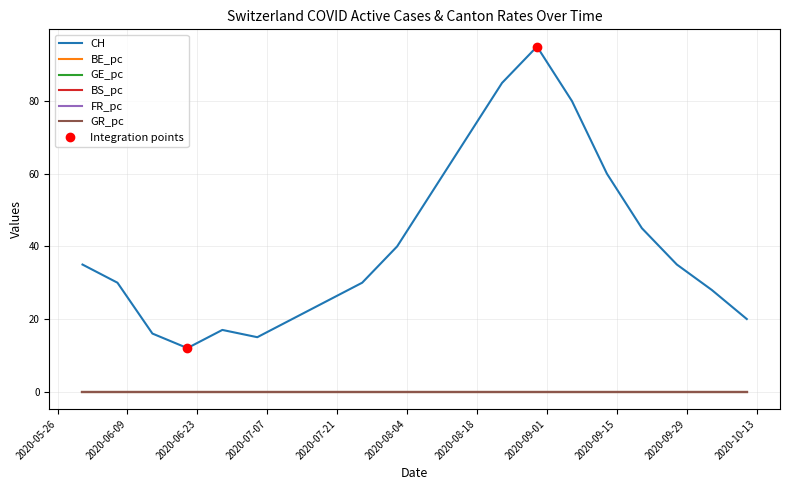

True or false: GE_pc and CH cross at least once.

False